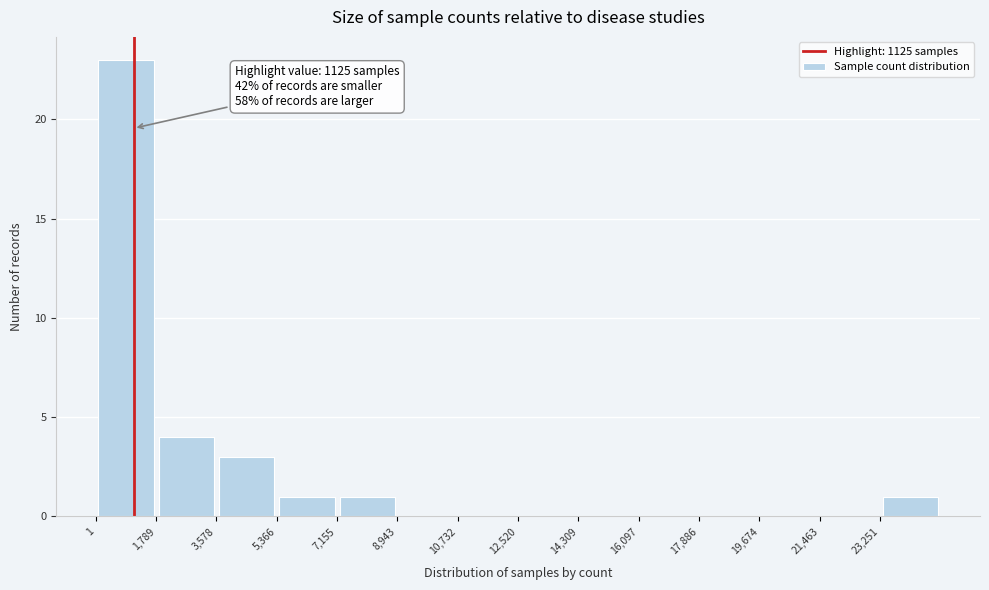

Over which range of the x-axis is the bar tallest?

0 to 1800